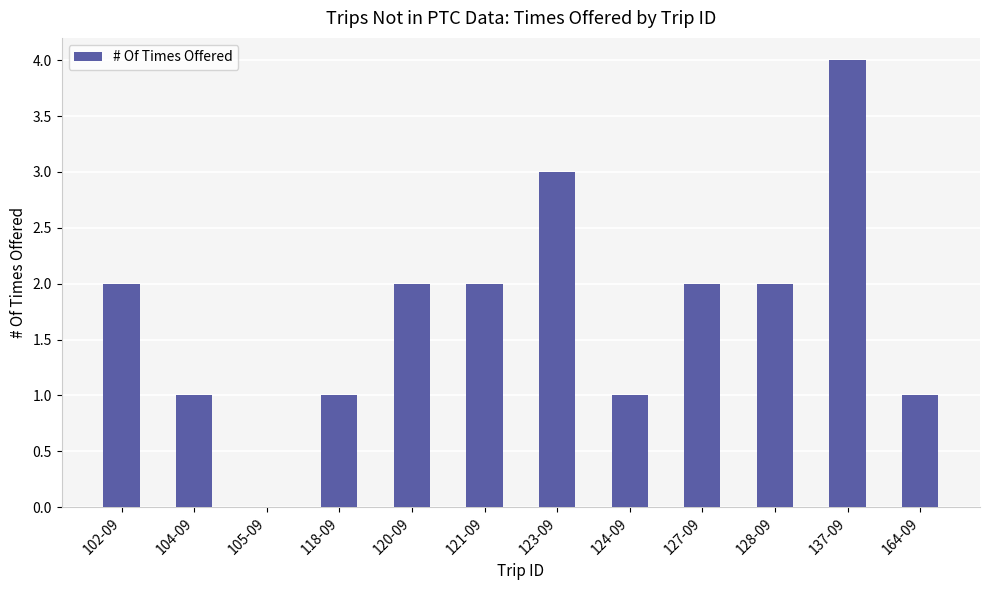

Is it true that the value at 104-09 is 1?

True